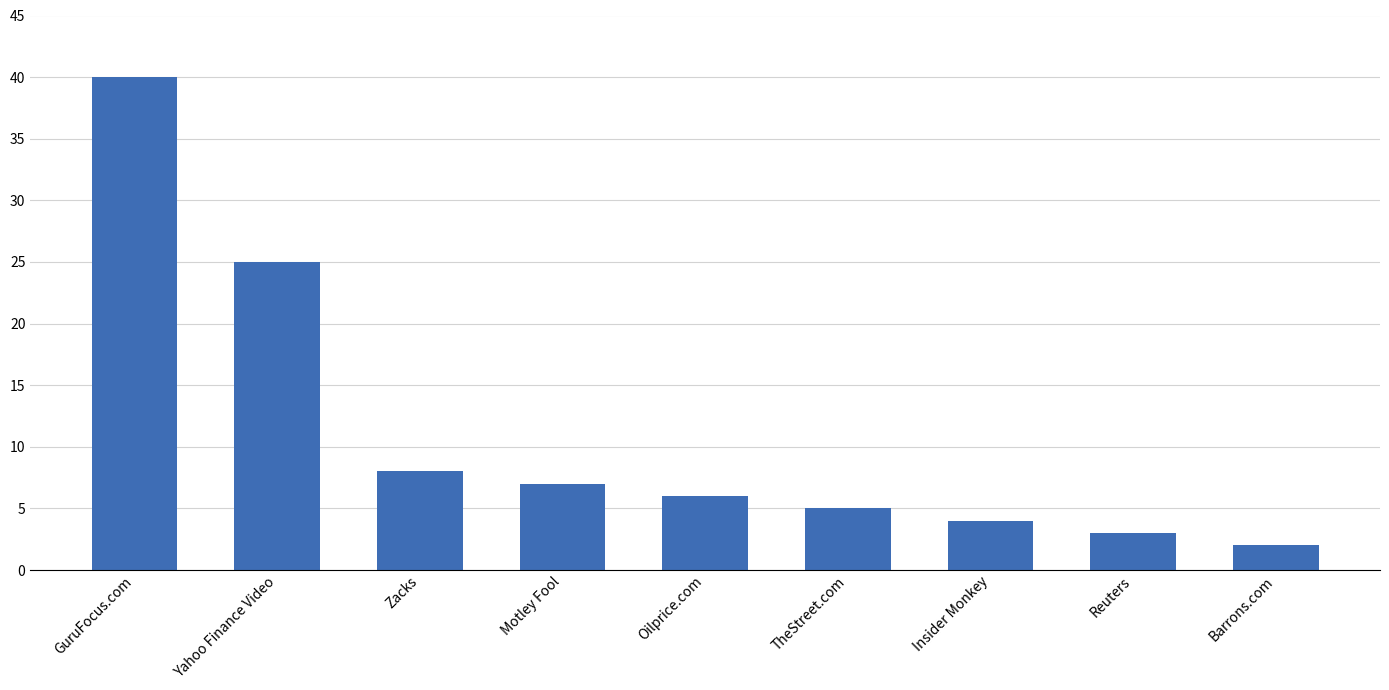

What is the minimum value shown in the chart?

2